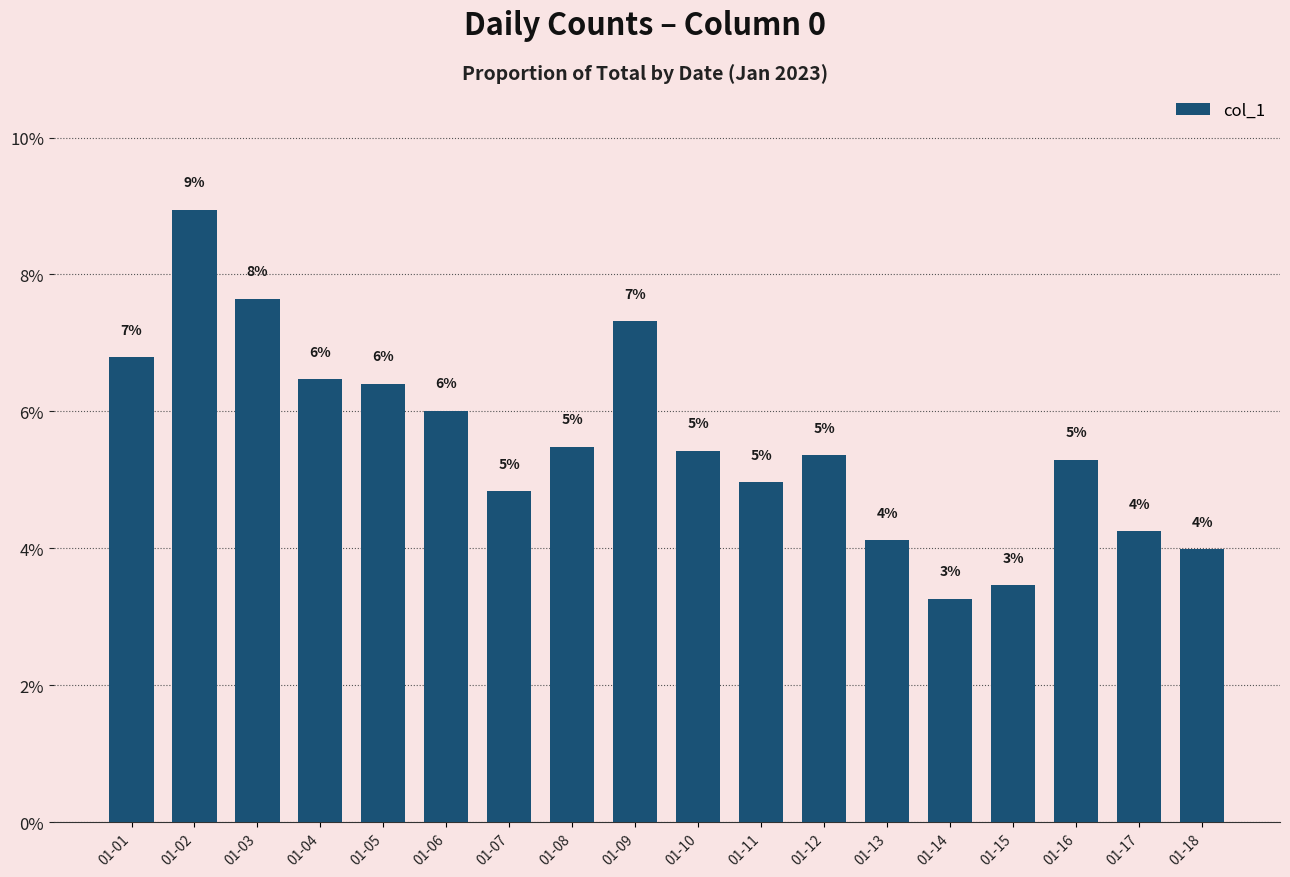

Reading left to right, extract all data points from this chart.

01-01=0.1	01-02=0.1	01-03=0.1	01-04=0.1	01-05=0.1	01-06=0.1	01-07=0.0	01-08=0.1	01-09=0.1	01-10=0.1	01-11=0.0	01-12=0.1	01-13=0.0	01-14=0.0	01-15=0.0	01-16=0.1	01-17=0.0	01-18=0.0